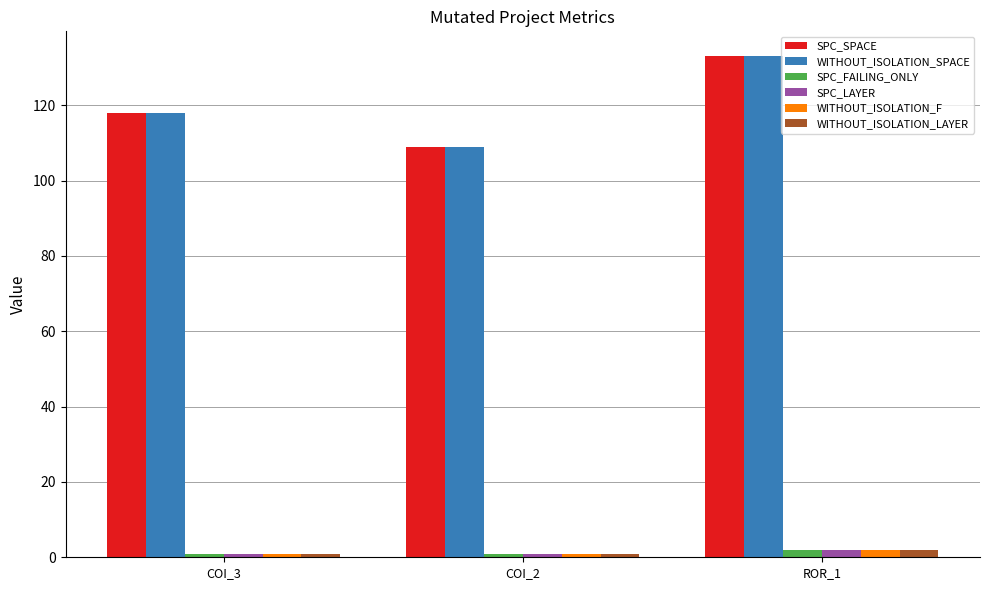

What is the sum of all SPC_LAYER values?

4